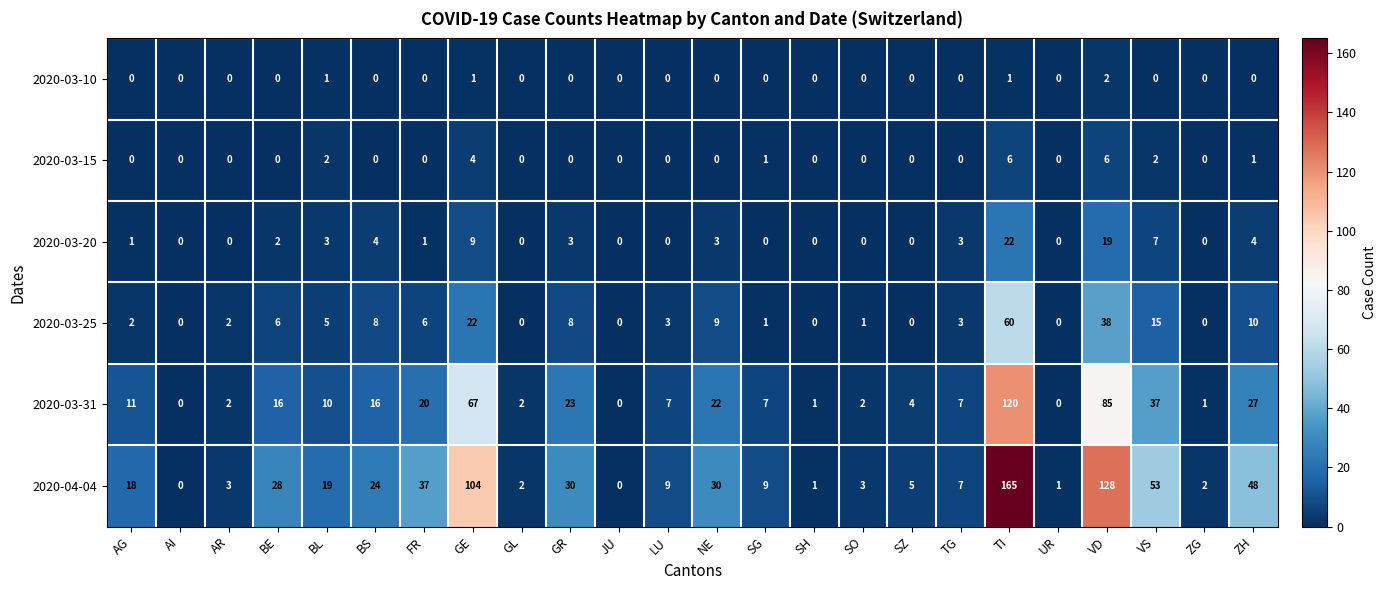

What is the spread (max minus min) of values at SO?

3